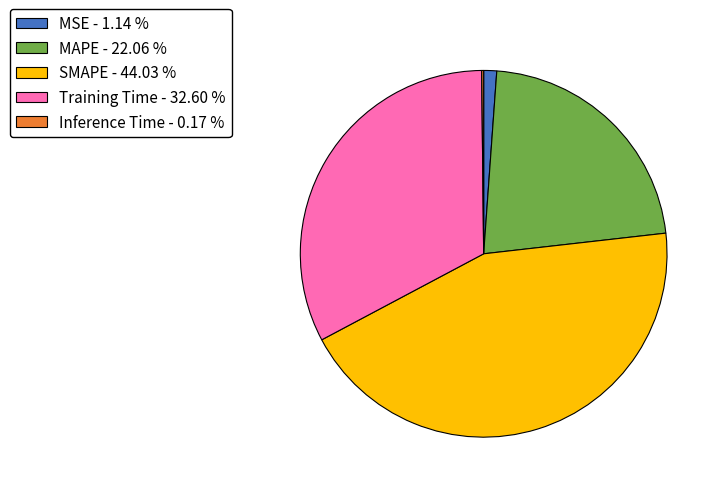

Which has a higher value, MSE - 1.14 % or MAPE - 22.06 %?

MAPE - 22.06 %